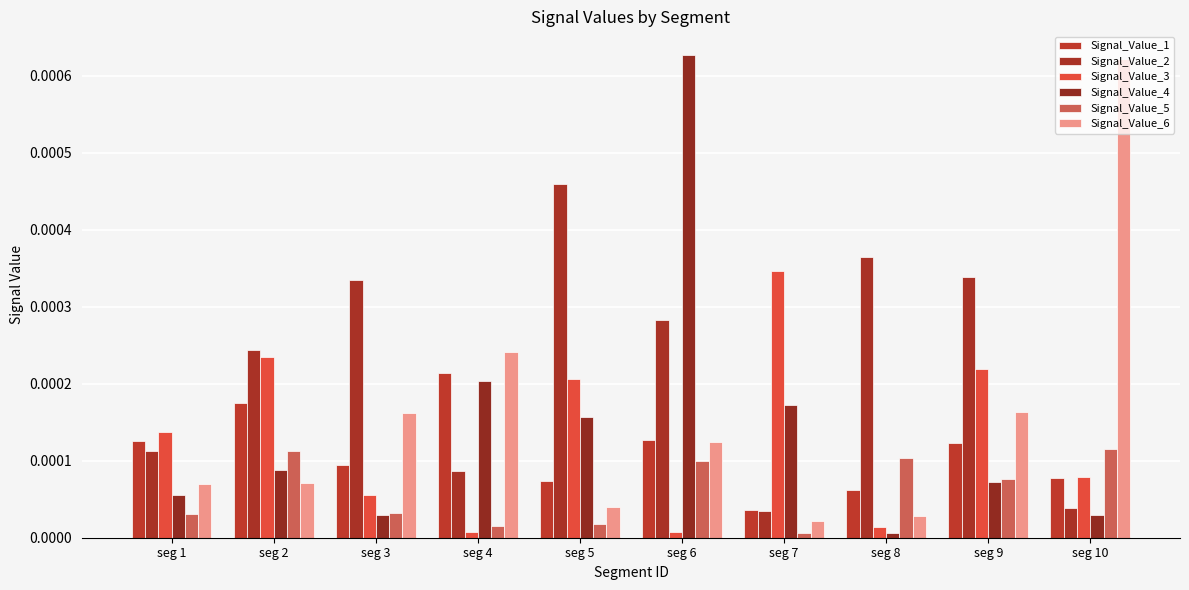

How many Signal_Value_1 values are between 0 and 1?

10